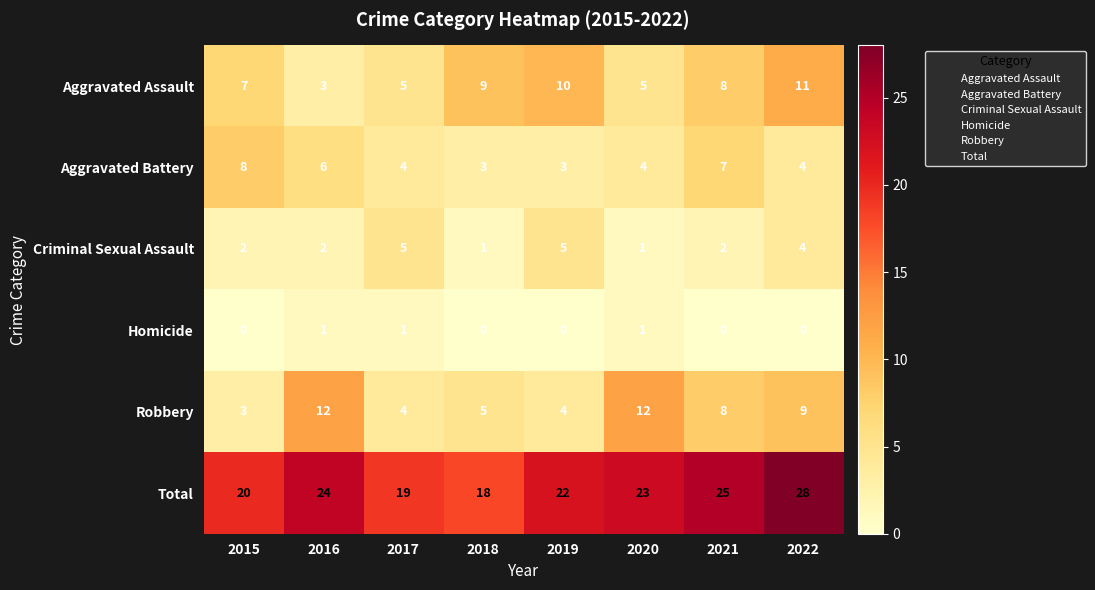

At which category is the sum across all series the highest?

2022